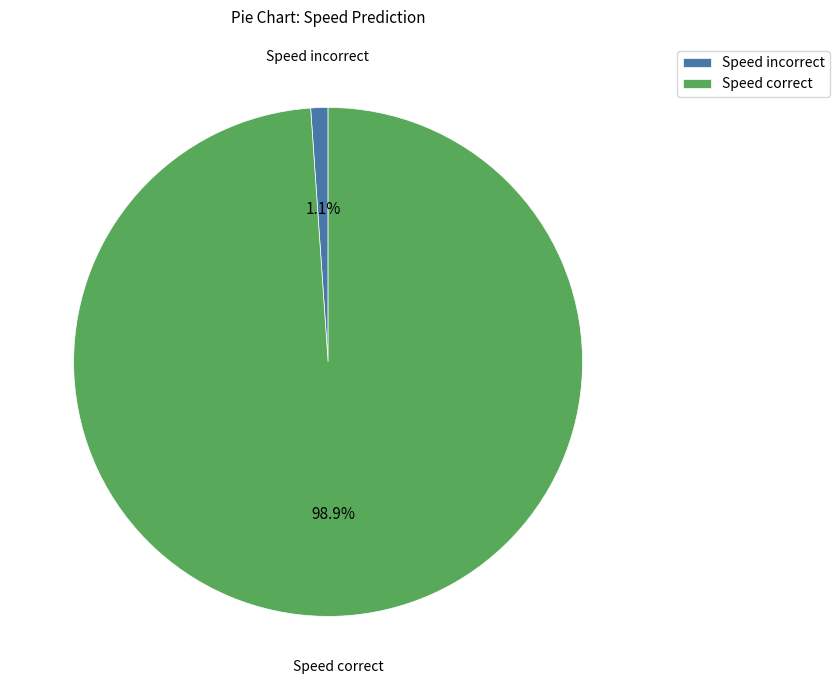

Which category has the smallest portion of the pie?

Speed incorrect